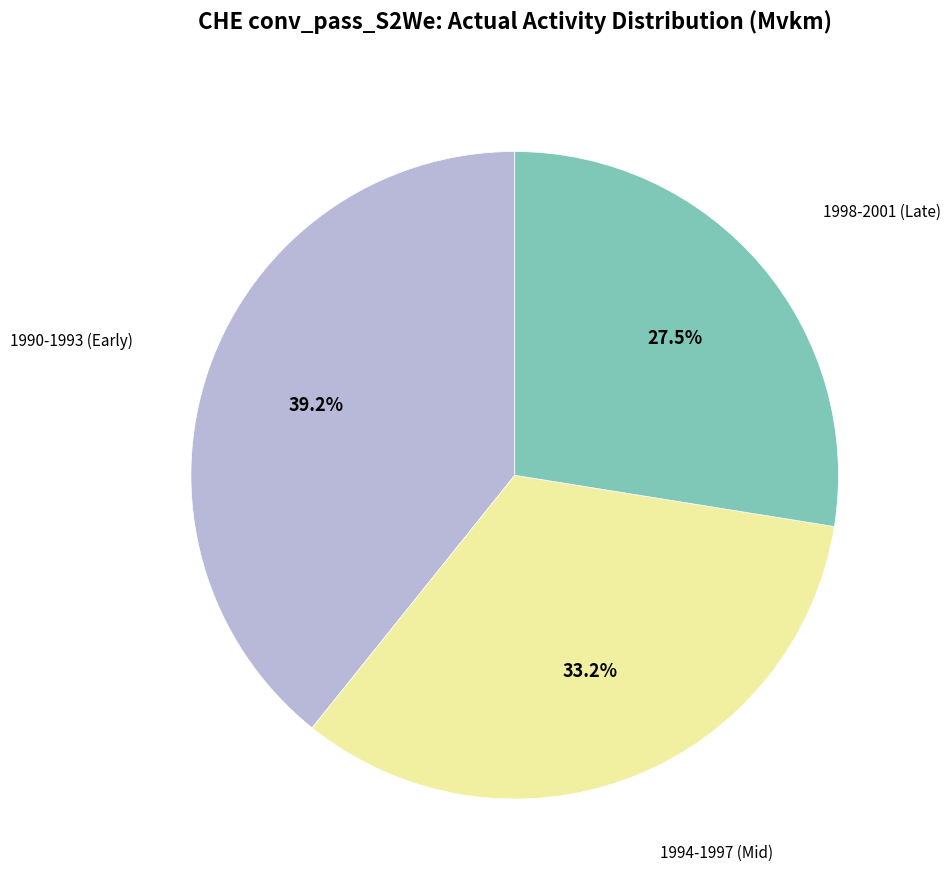

Does any single category account for the majority?

No